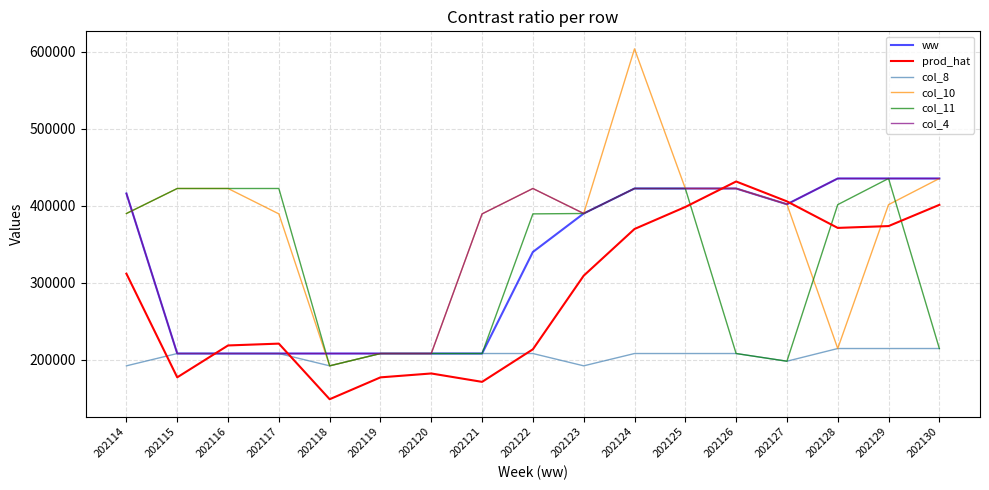

What is the sum of the prod_hat values at 202120 and 202116?

400562.5